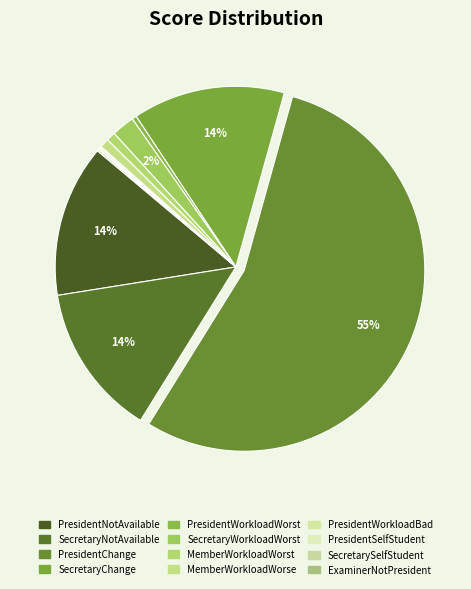

What percentage do MemberWorkloadWorse and PresidentNotAvailable together represent?

14.4%